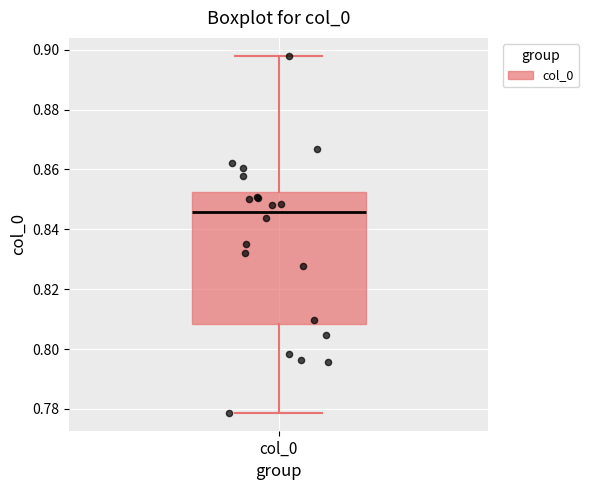

Where is the lower edge of the box for col_0 on the y-axis? The values are not printed on the chart, so give them approximately, as read against the axis.

0.808